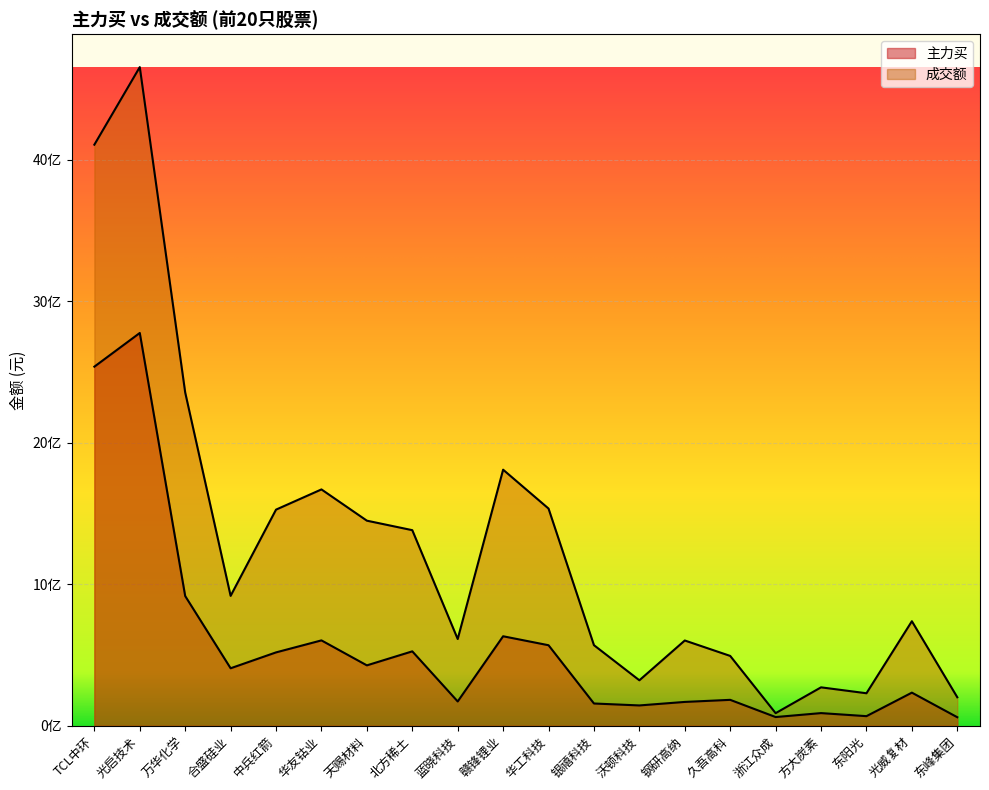

Reading left to right, transcribe all the data shown in this chart.

主力买: TCL中环=2537526422	光启技术=2775564716	万华化学=916390083	合盛硅业=406096391	中兵红箭=518300066	华友钴业=603103322	天赐材料=426615747	北方稀土=525669791	蓝晓科技=171478061	赣锋锂业=632256259	华工科技=568853313	银禧科技=157147196	沃顿科技=143421943	钢研高纳=168247321	久吾高科=182913589	浙江众成=61371211	方大炭素=89272064	东阳光=67668777	光威复材=233855982	东峰集团=60066065
成交额: TCL中环=4106200666	光启技术=4654489434	万华化学=2354891299	合盛硅业=917730064	中兵红箭=1527188163	华友钴业=1670004913	天赐材料=1449108640	北方稀土=1381994242	蓝晓科技=612855699	赣锋锂业=1809411757	华工科技=1534670698	银禧科技=569291659	沃顿科技=321105177	钢研高纳=602375049	久吾高科=493339959	浙江众成=88820006	方大炭素=271327024	东阳光=229450528	光威复材=738546364	东峰集团=201128312